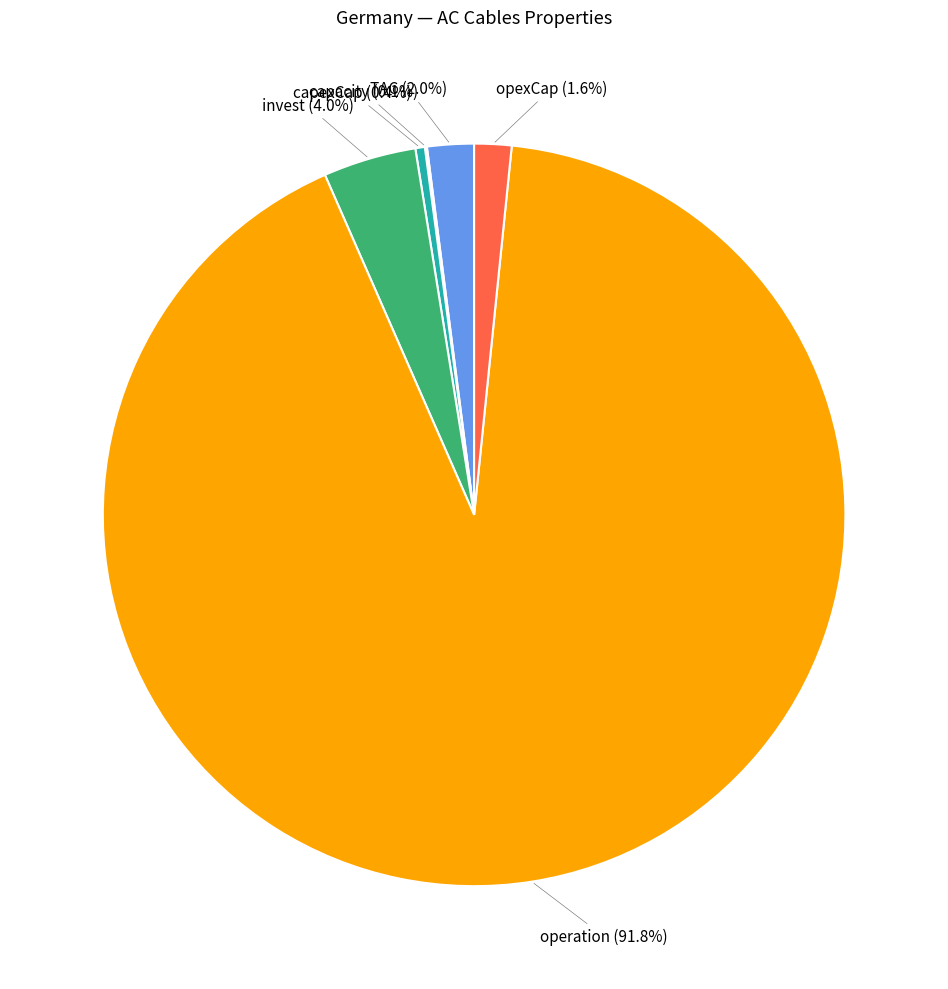

Is the sum of invest and operation greater than half?

Yes